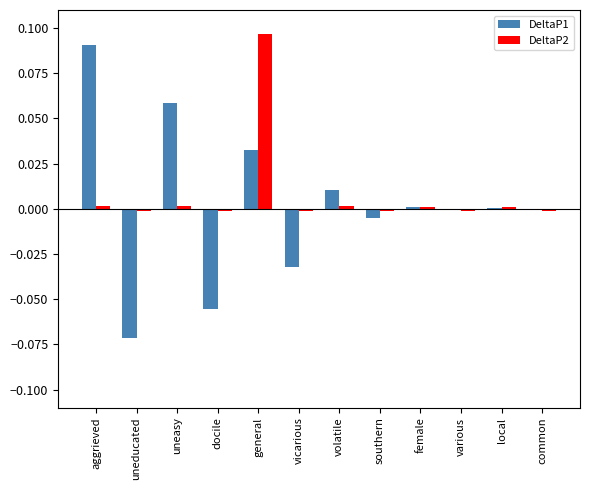

The value of DeltaP1 at volatile is 0.0. True or false?

True